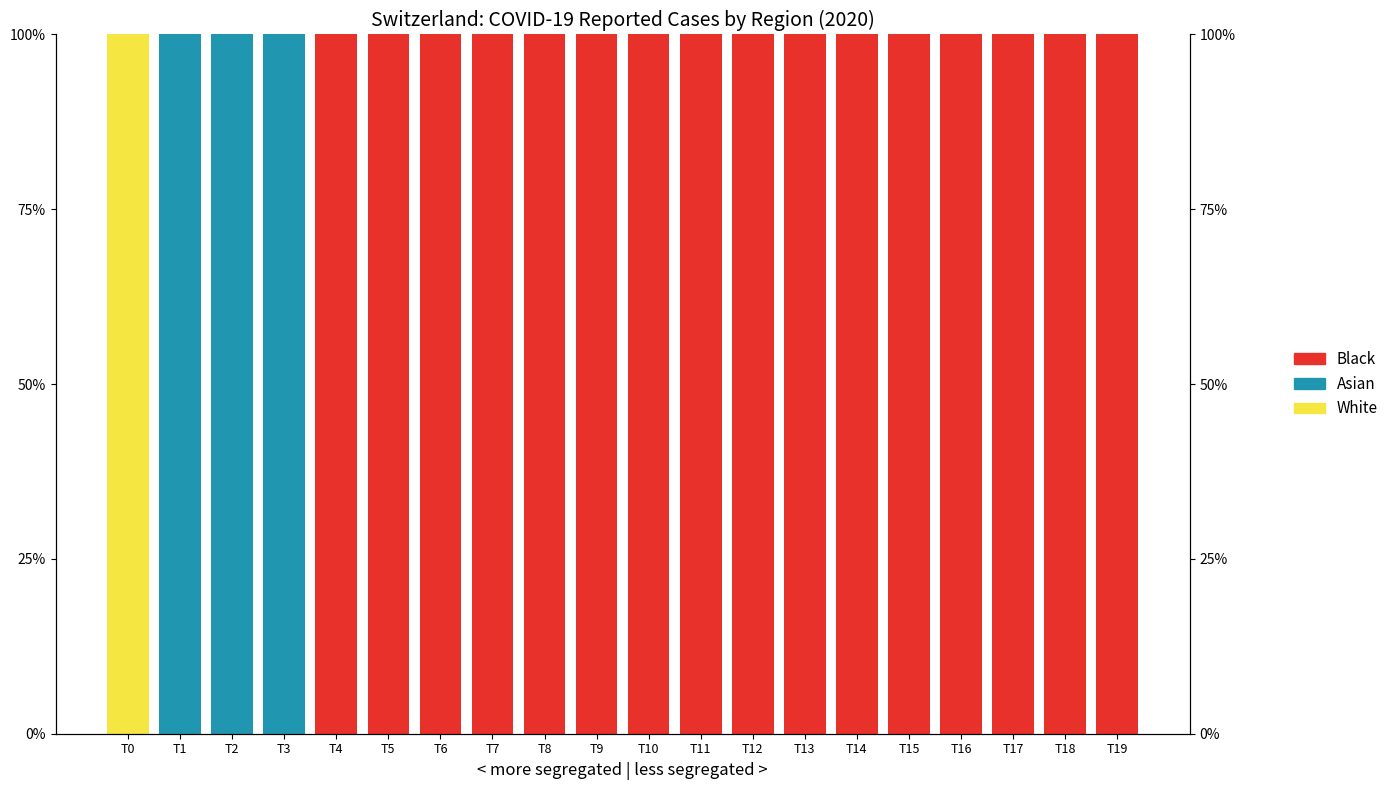

List the series in order of their peak value, highest first.

White, Asian, Black